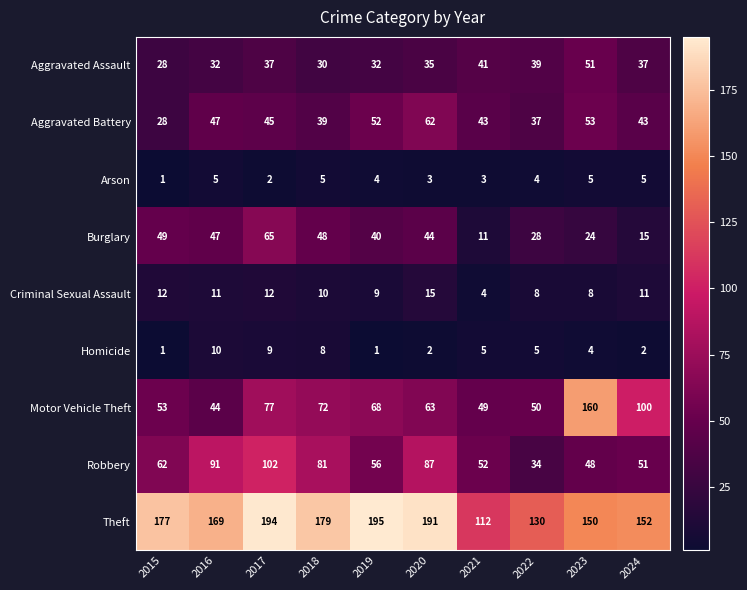

What is the total value across all series at 2024?

416